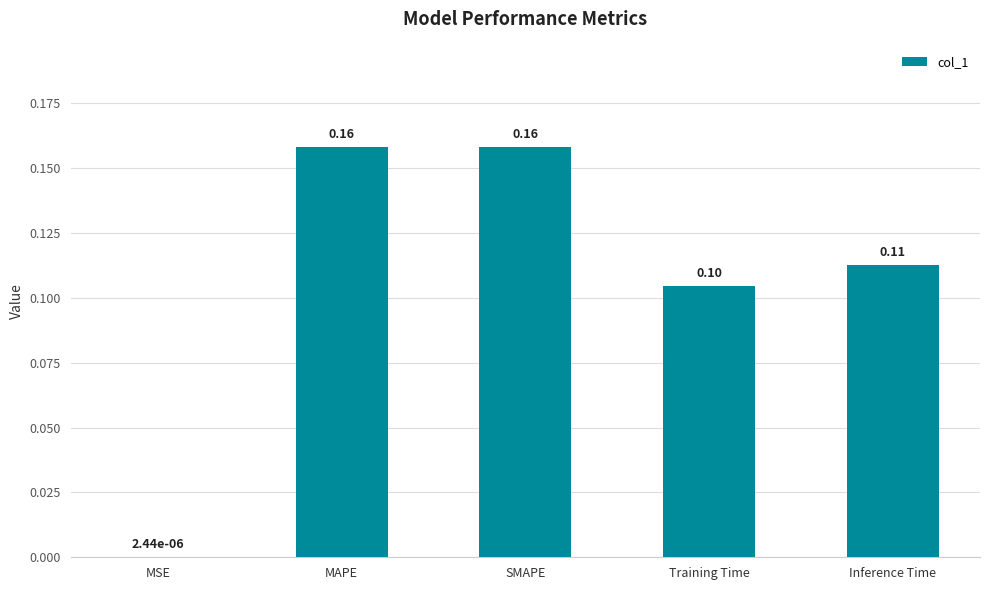

Between Inference Time and MSE, which is larger?

Inference Time